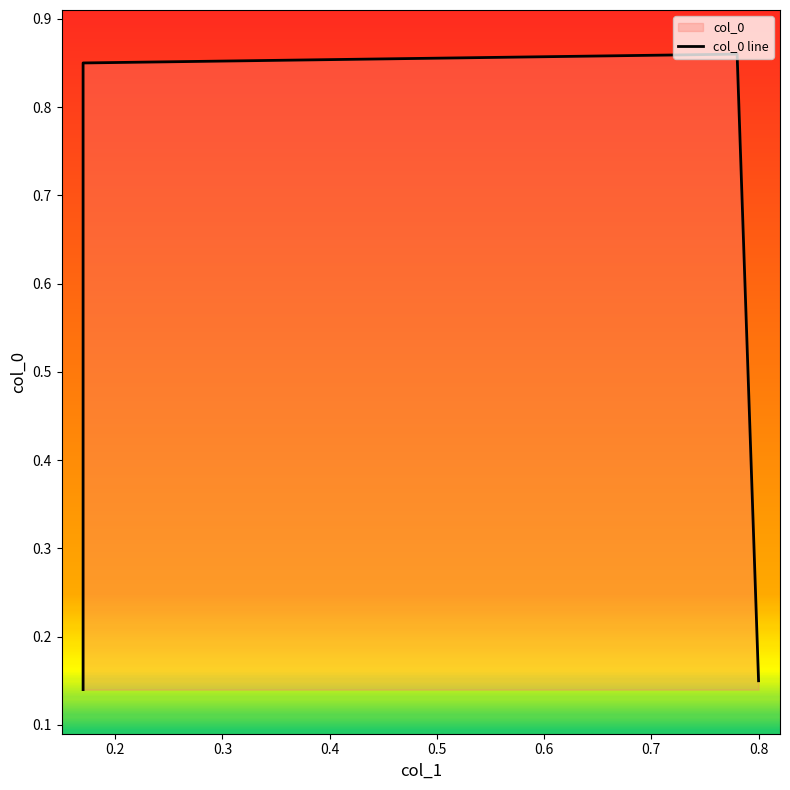

Count the number of categories in the chart.

4